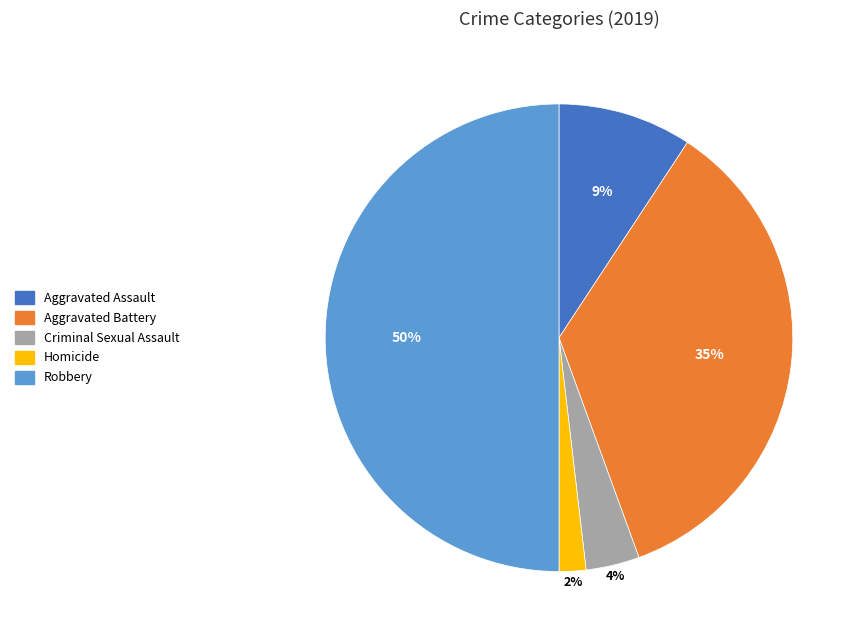

Which slice is the largest?

Robbery